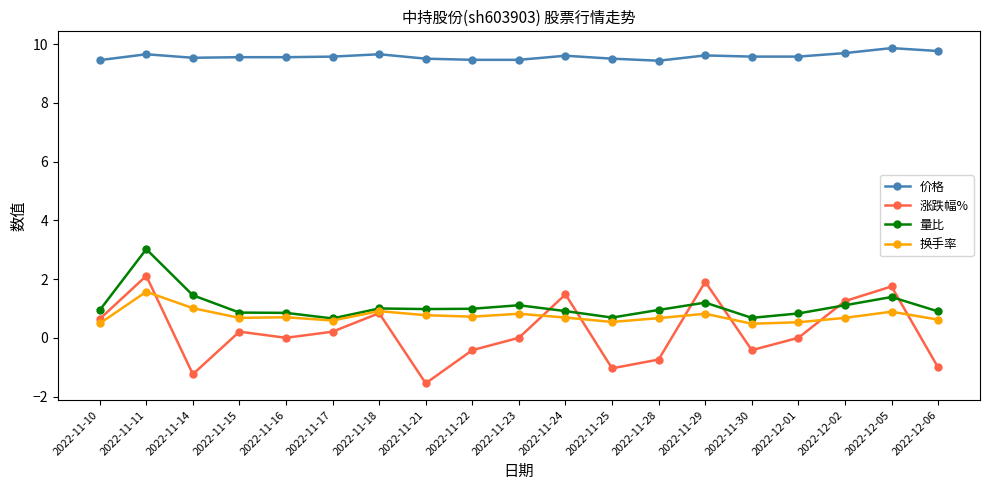

What is the average value of the 价格 series?

9.6